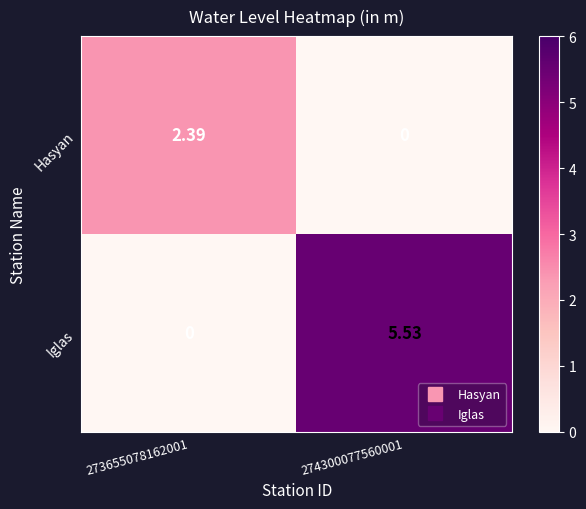

How many categories are shown in the chart?

2